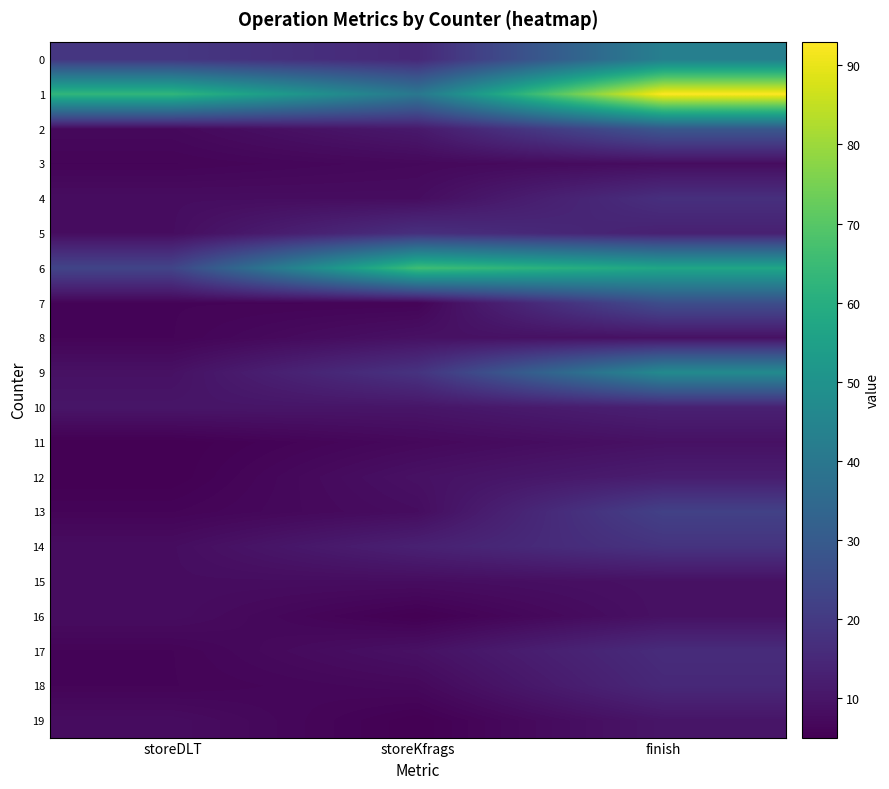

Which series has the largest total across all categories?

1